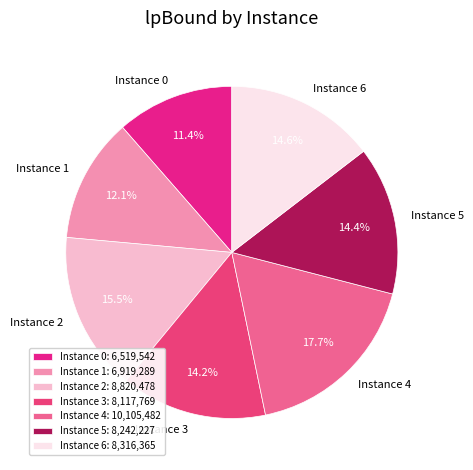

Does any single category account for the majority?

No